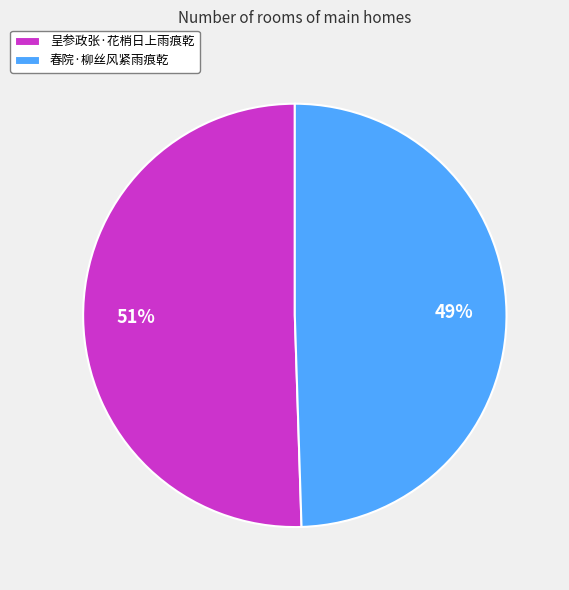

Which category has the smallest portion of the pie?

春院·柳丝风紧雨痕乾